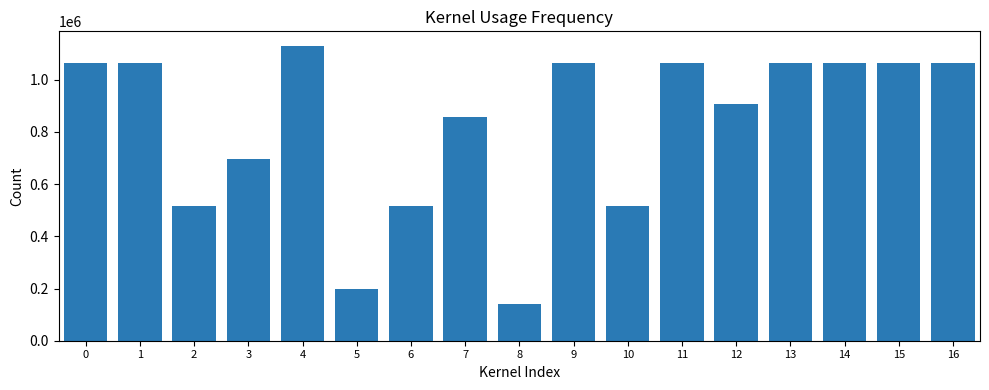

What is the value of the 8th bar from the left?

856100